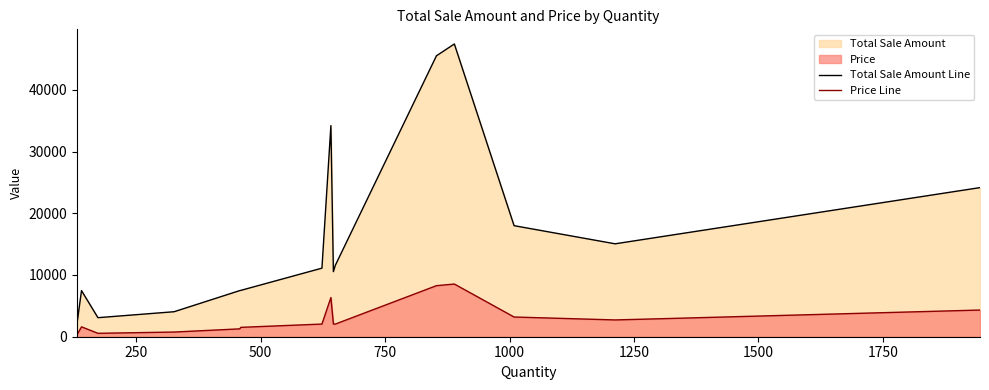

How many data points in Total Sale Amount Line are above 11589?

8